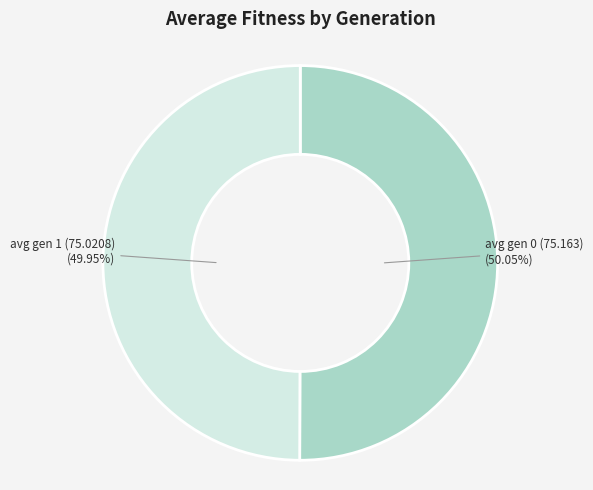

Does any single category account for the majority?

Yes